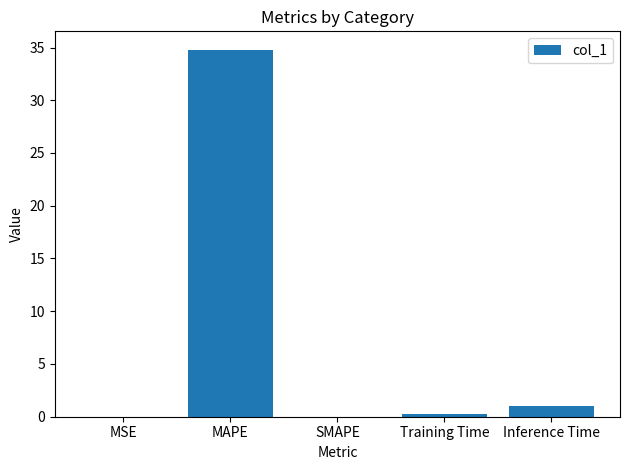

What is the greatest value displayed?

34.8